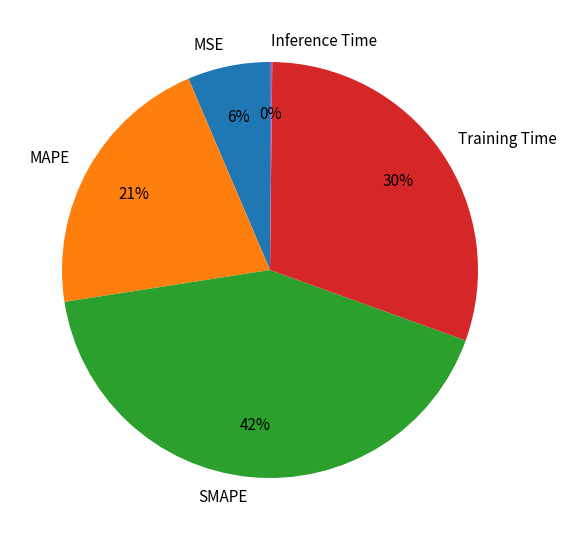

To the nearest percent, what percentage of the pie is SMAPE?

42%